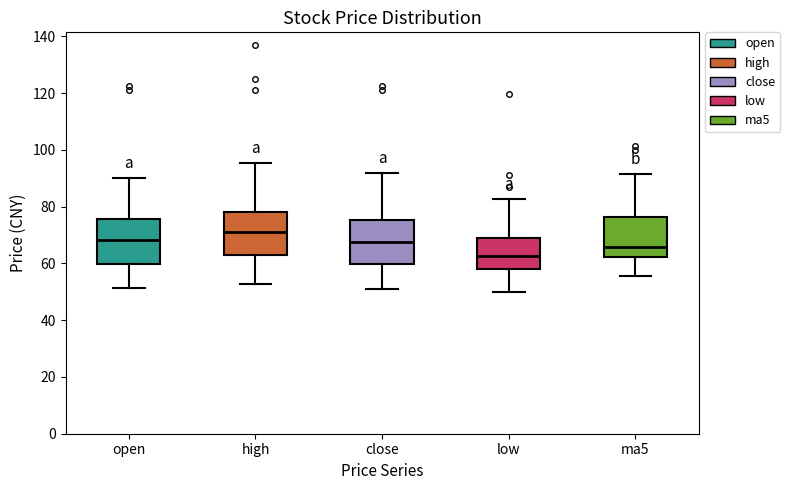

Which box has the highest median line?

high